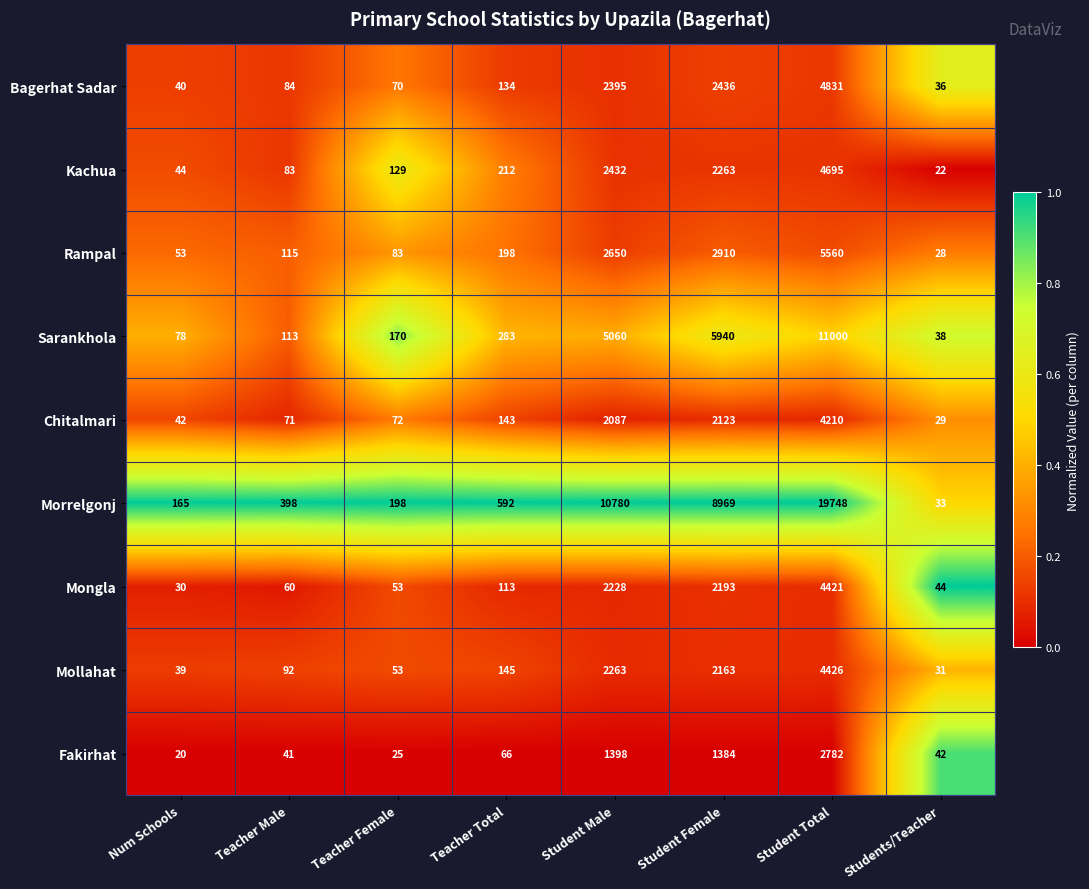

The value of Kachua at Student Total is 8165. True or false?

False